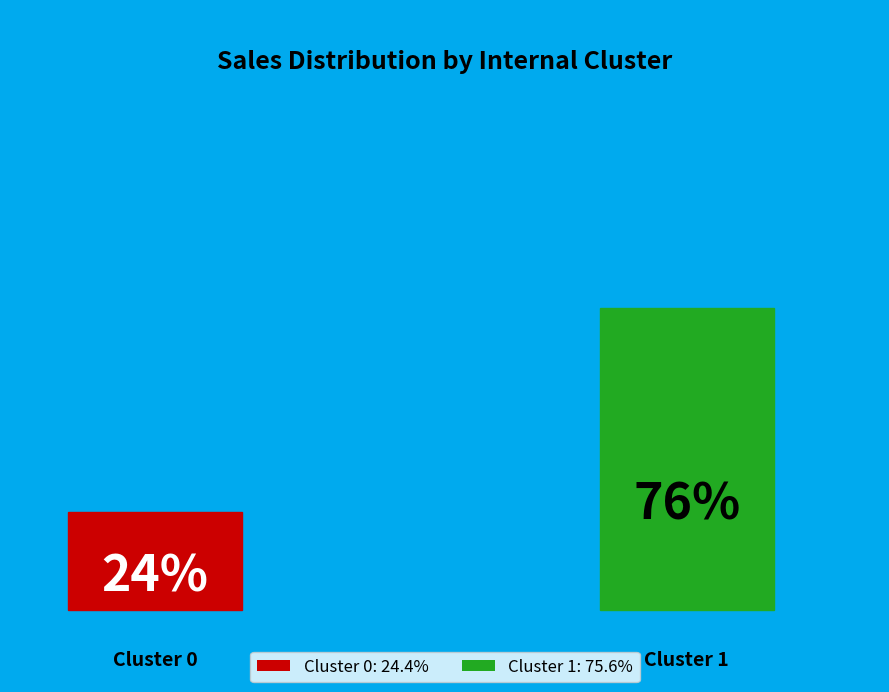

To the nearest percent, what percentage of the pie is Cluster 1?

76%